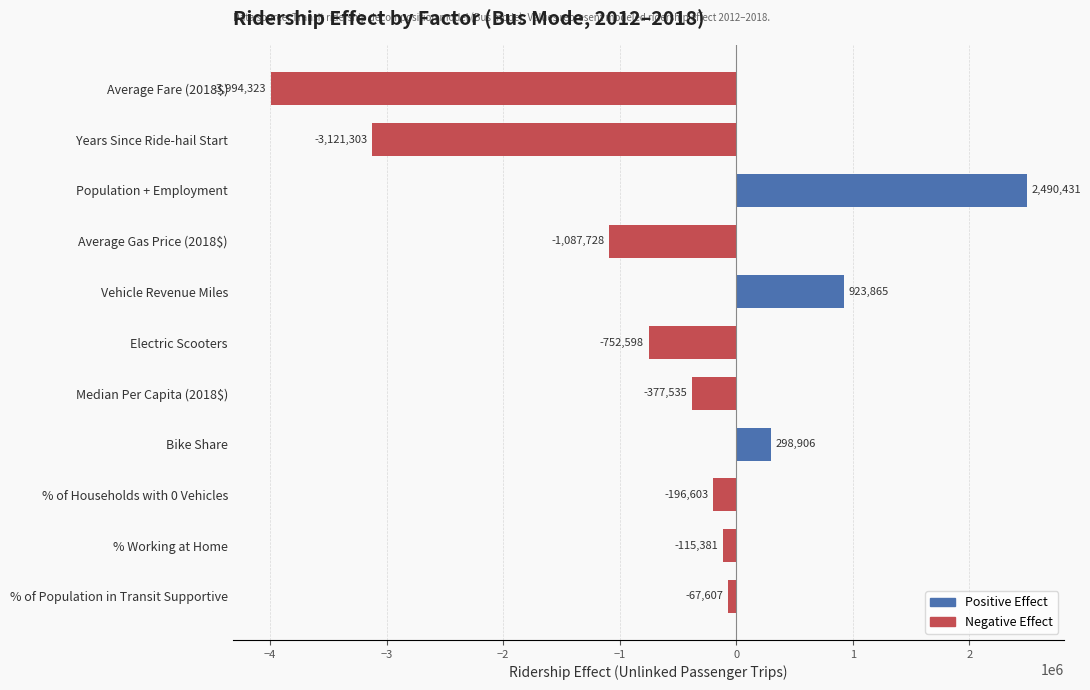

Rank the categories by value from lowest to highest.

Average Fare (2018$), Years Since Ride-hail Start, Average Gas Price (2018$), Electric Scooters, Median Per Capita (2018$), % of Households with 0 Vehicles, % Working at Home, % of Population in Transit Supportive, Bike Share, Vehicle Revenue Miles, Population + Employment